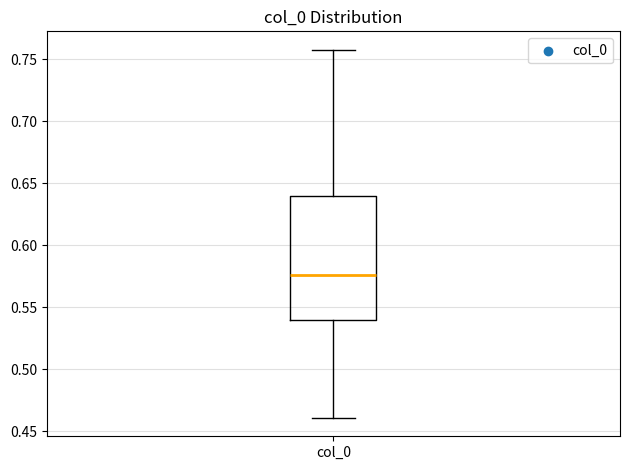

Read this box plot against the y-axis: the position of the median line, the range covered by the box, and the ends of both whiskers. The values are not printed on the chart, so give them approximately, as read against the axis.

median 0.575, box 0.540 to 0.640, whiskers 0.460 to 0.760